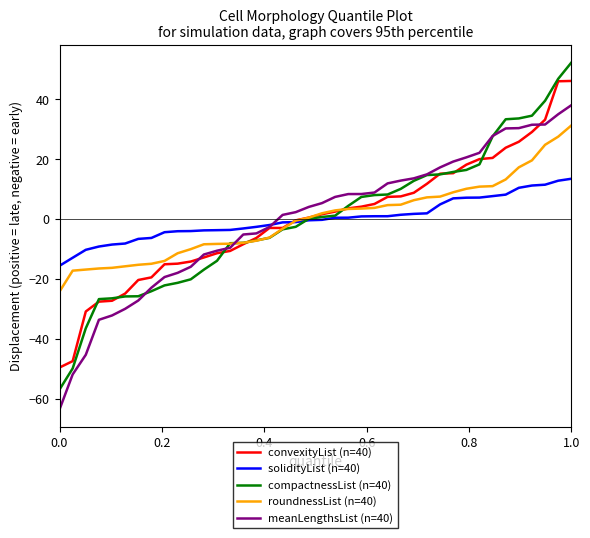

Which series has the largest range (max minus min)?

compactnessList (n=40)